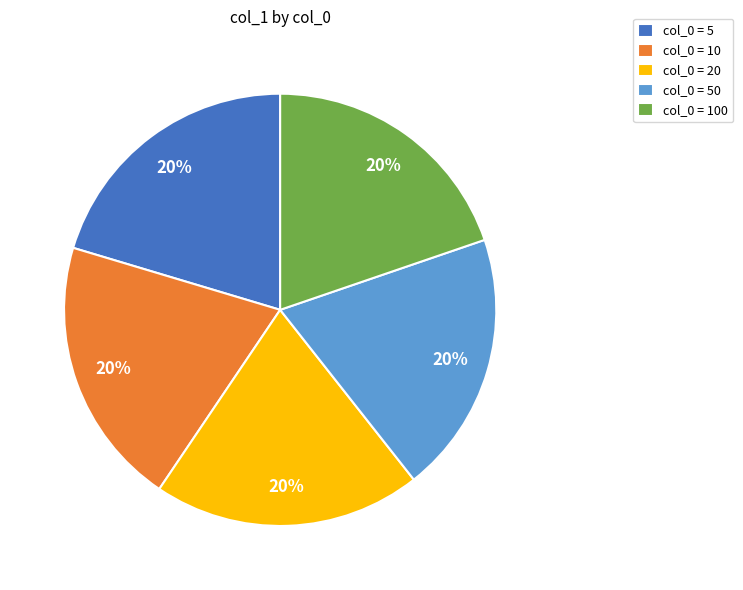

To the nearest percent, what percentage of the pie is col_0 = 100?

20%